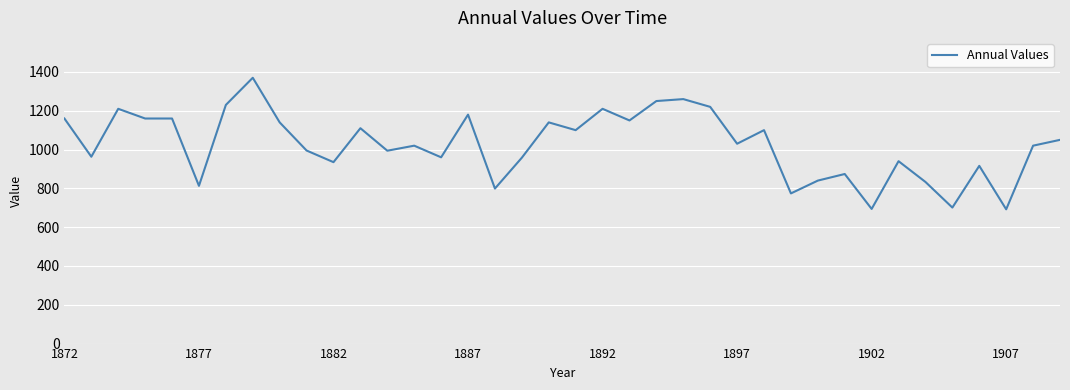

What is the minimum value shown in the chart?

692